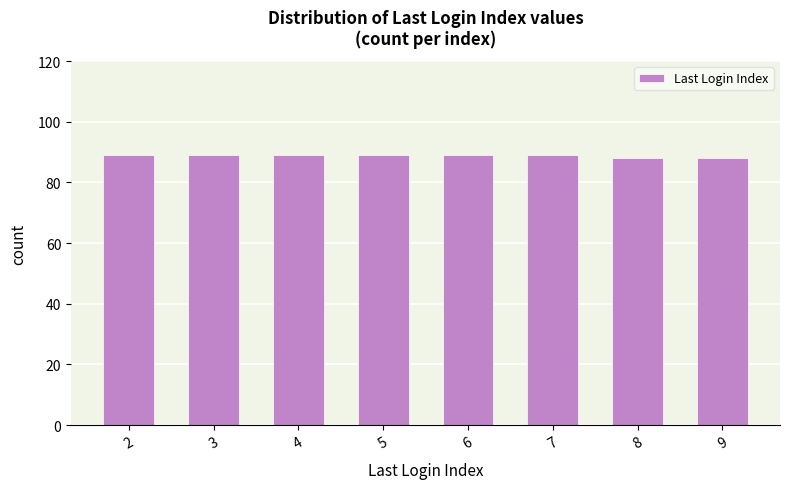

Reading left to right, extract all data points from this chart.

2=89	3=89	4=89	5=89	6=89	7=89	8=88	9=88